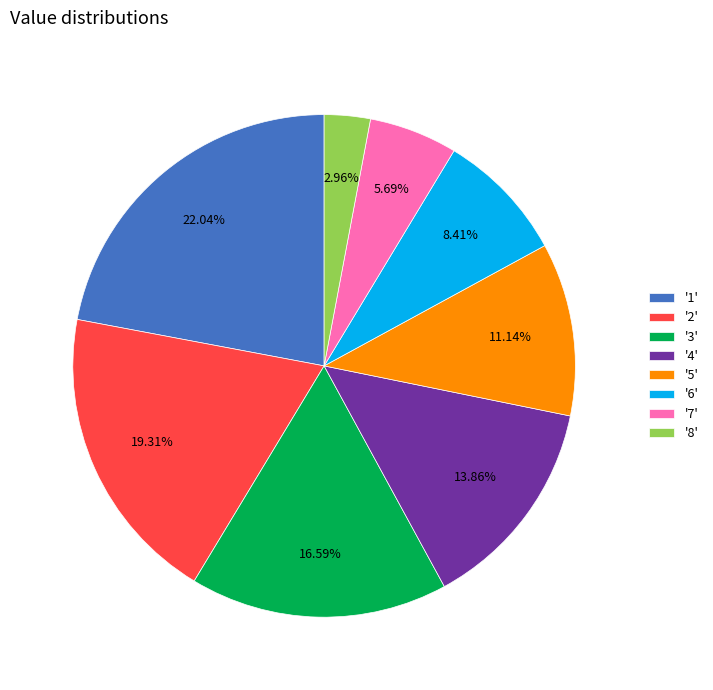

Is there a majority slice in this chart?

No